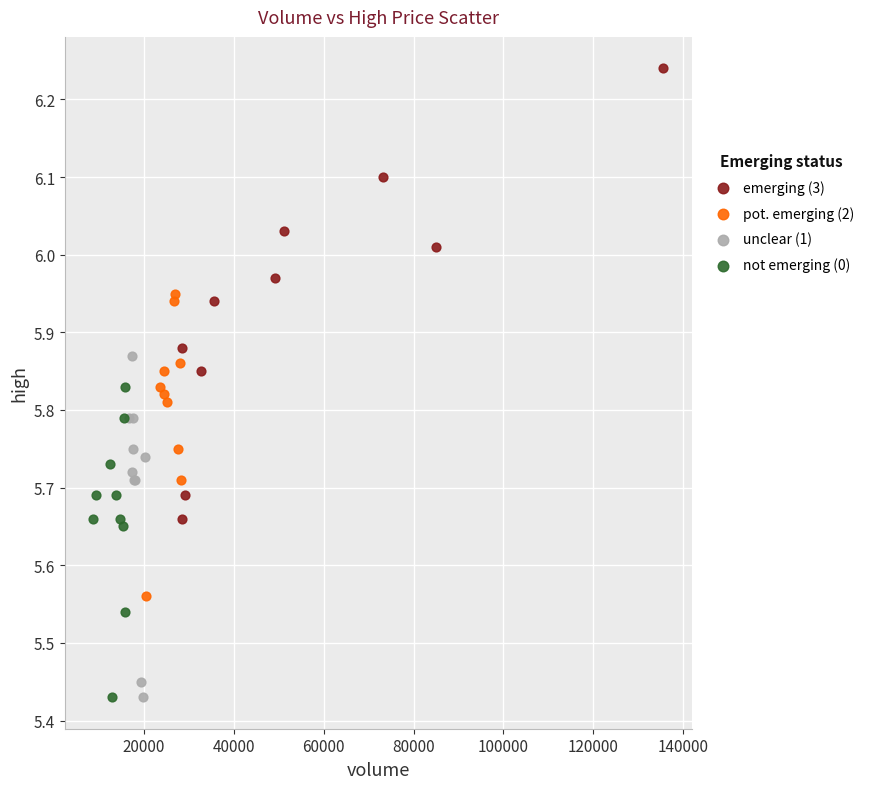

Which series has the widest spread of Y values?

emerging (3)